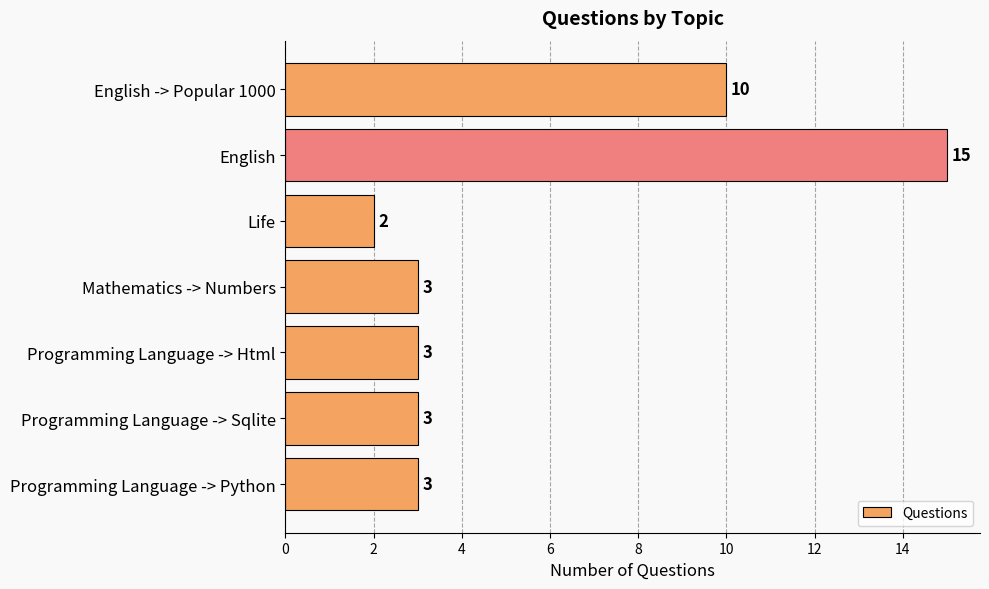

What is the value of the 6th bar from the top?

3